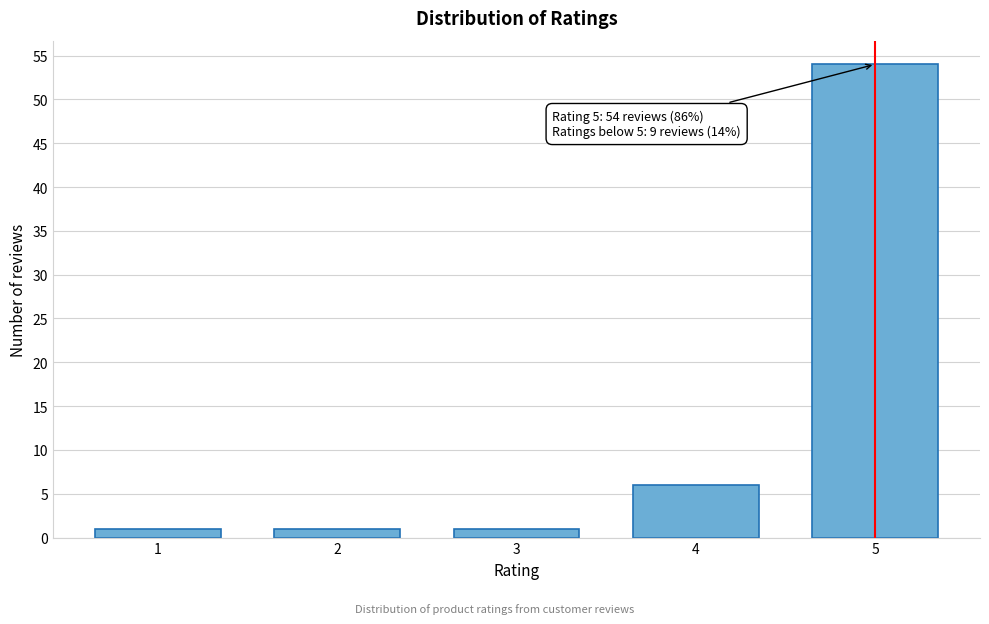

Reading left to right, what are all the values shown in this chart?

1=1	2=1	3=1	4=6	5=54